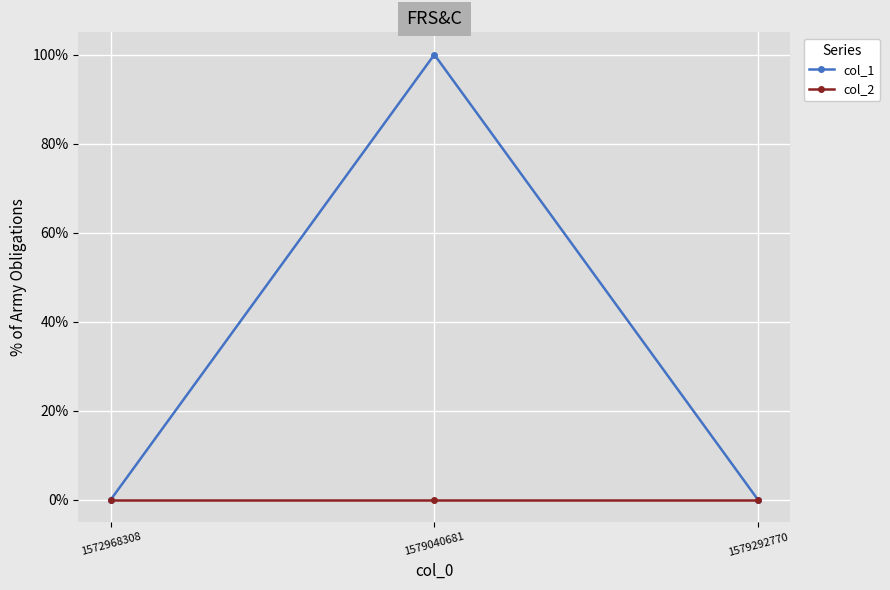

Reading left to right, extract all data points from this chart.

col_1: 1572968308=0	1579040681=1	1579292770=0
col_2: 1572968308=0	1579040681=0	1579292770=0